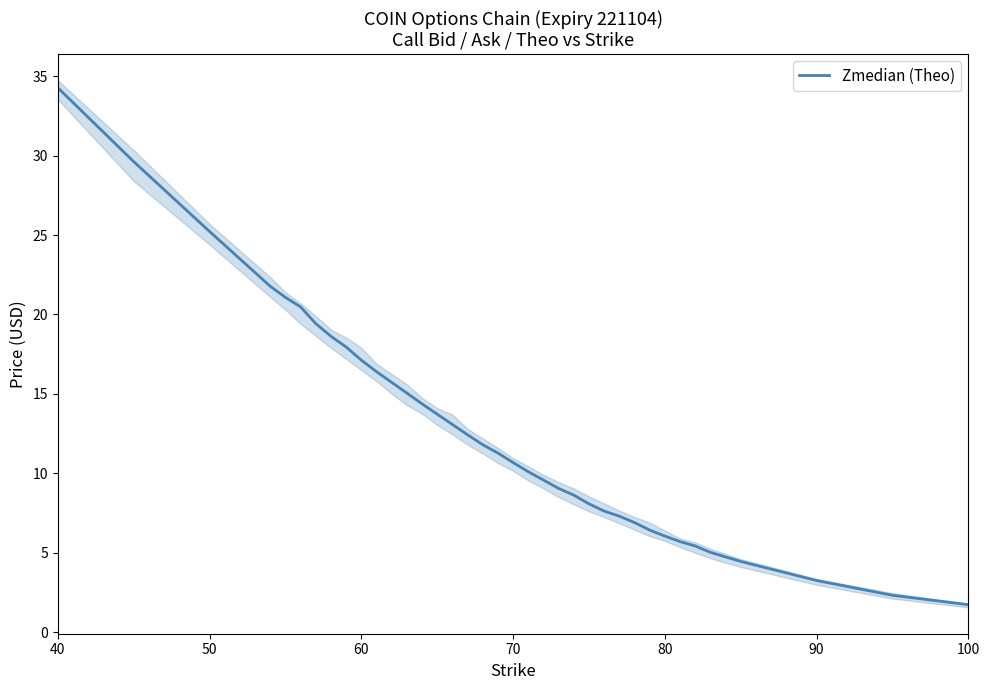

Reading left to right, what are all the values shown in this chart?

34.3	29.6	25.2	21.8	21.1	20.5	19.4	18.6	17.9	17.1	16.4	15.7	15.1	14.4	13.7	13.1	12.4	11.8	11.3	10.7	10.1	9.6	9.0	8.6	8.1	7.6	7.3	6.9	6.4	6.0	5.7	5.4	5.0	4.4	3.2	2.3	1.7